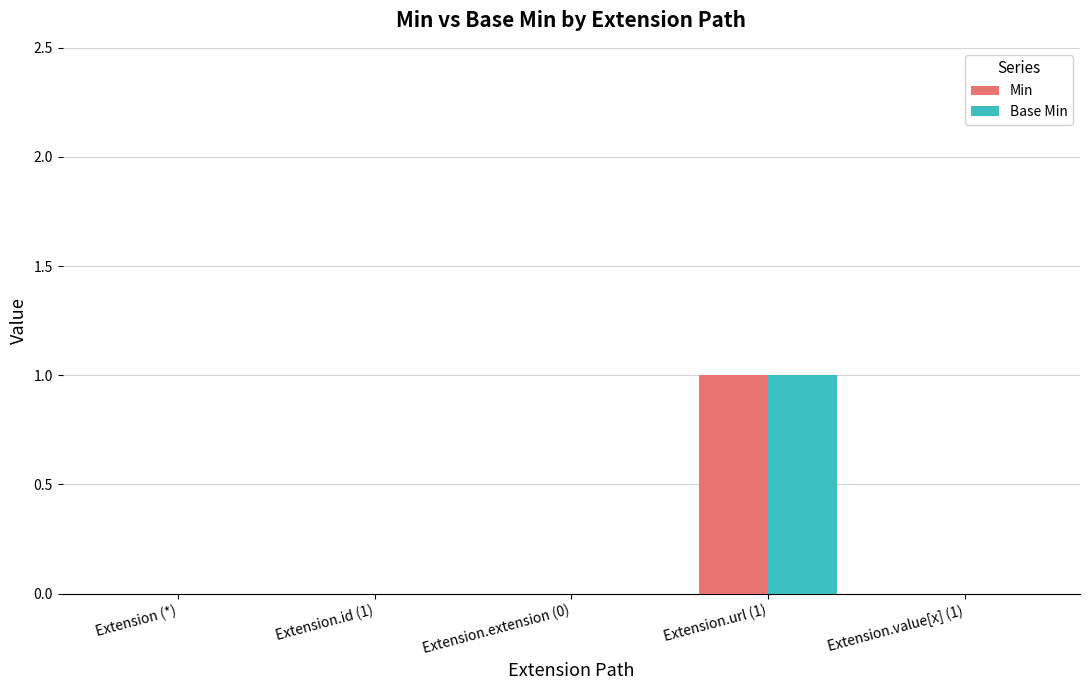

True or false: Min has a value of 0 at Extension.value[x] (1).

True